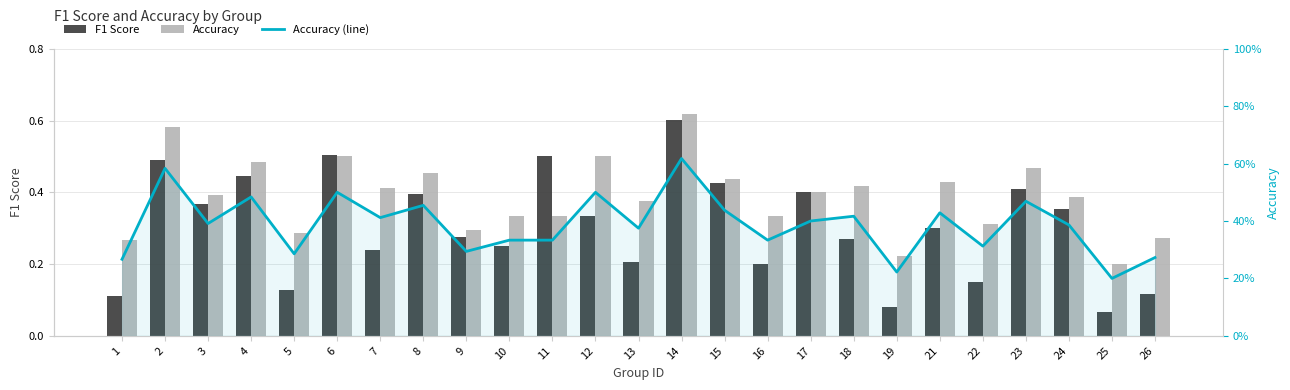

At which label is F1 Score closest to 0?

25